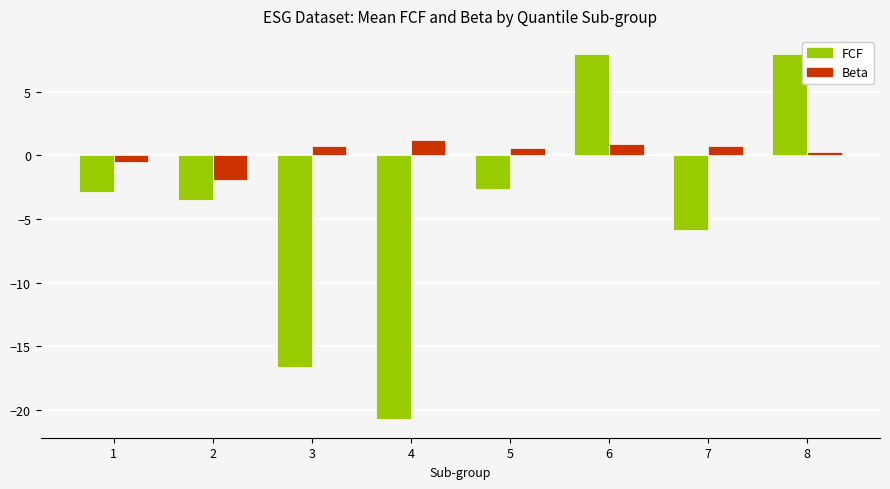

At which category is the sum across all series the highest?

6